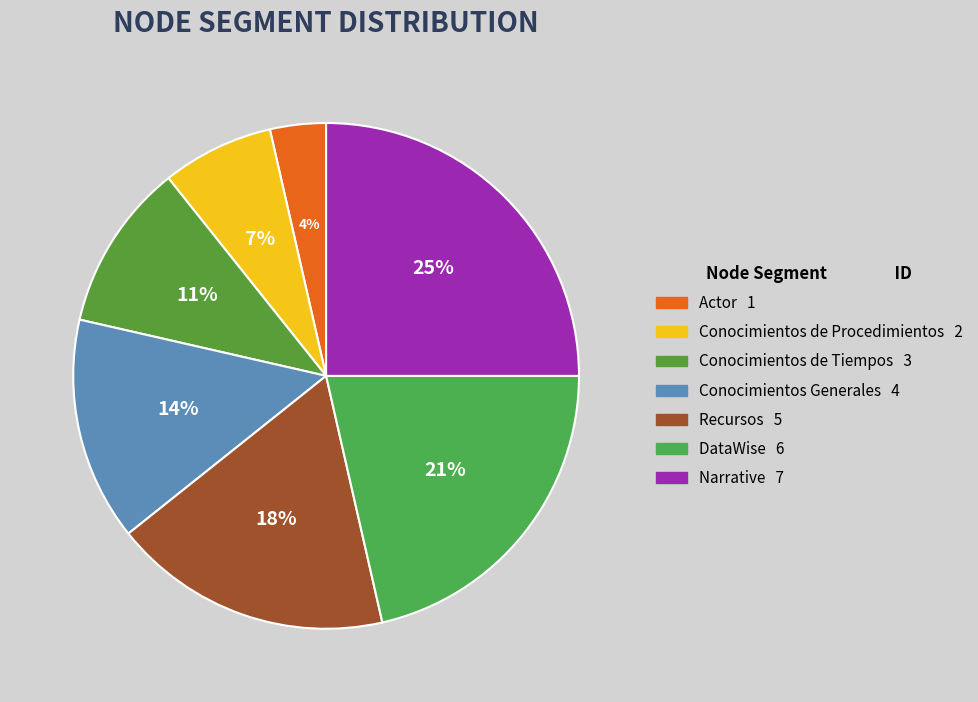

Which slice is the smallest?

Actor